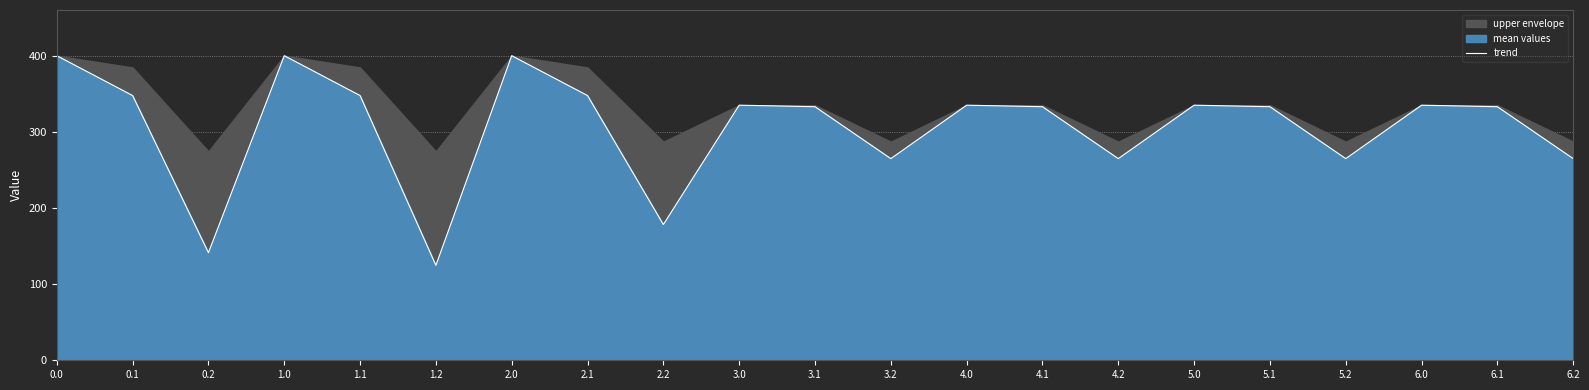

What is the difference between the second highest and second lowest values?

258.7